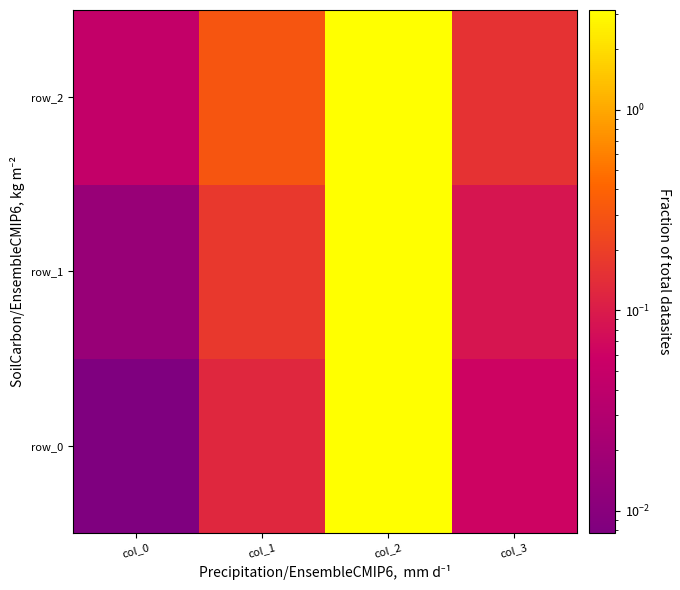

What is the sum of all row_2 values?

3.6